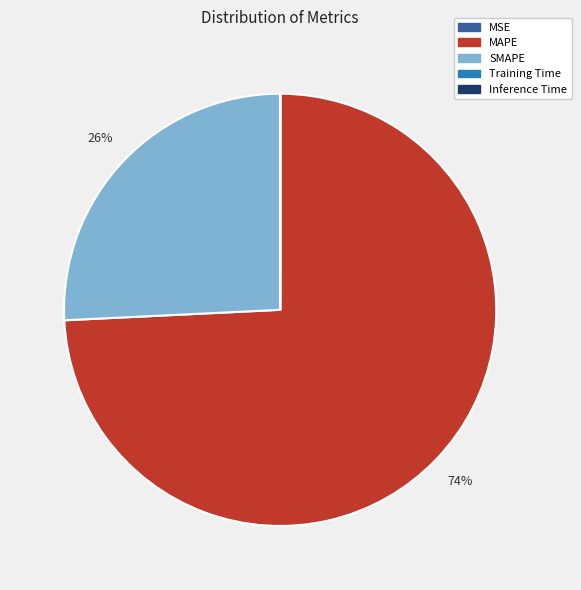

To the nearest percent, what is the average slice percentage?

20%